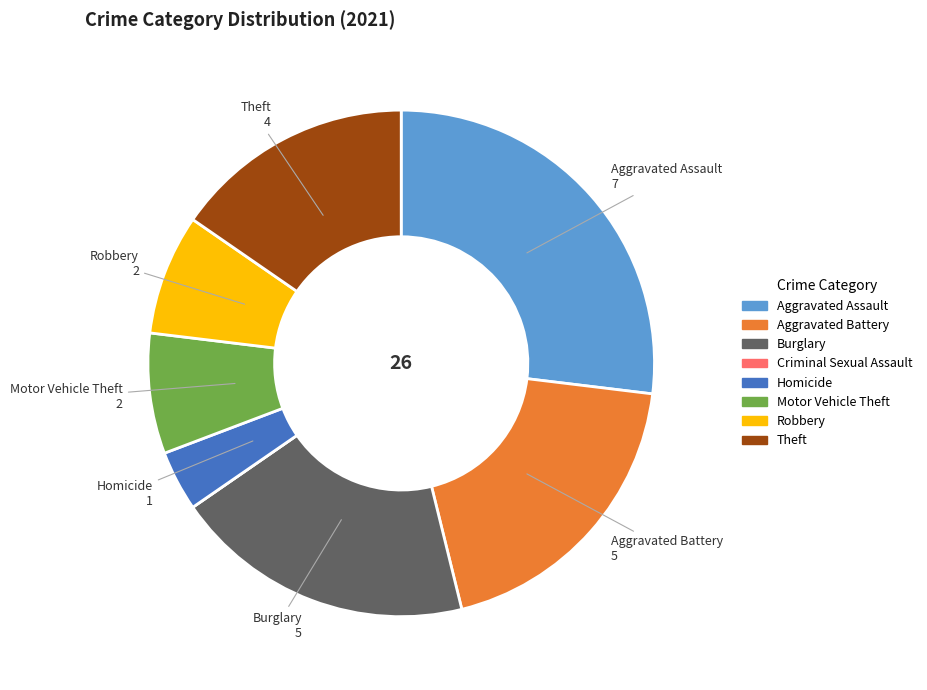

Is the sum of Burglary and Aggravated Assault greater than half?

No